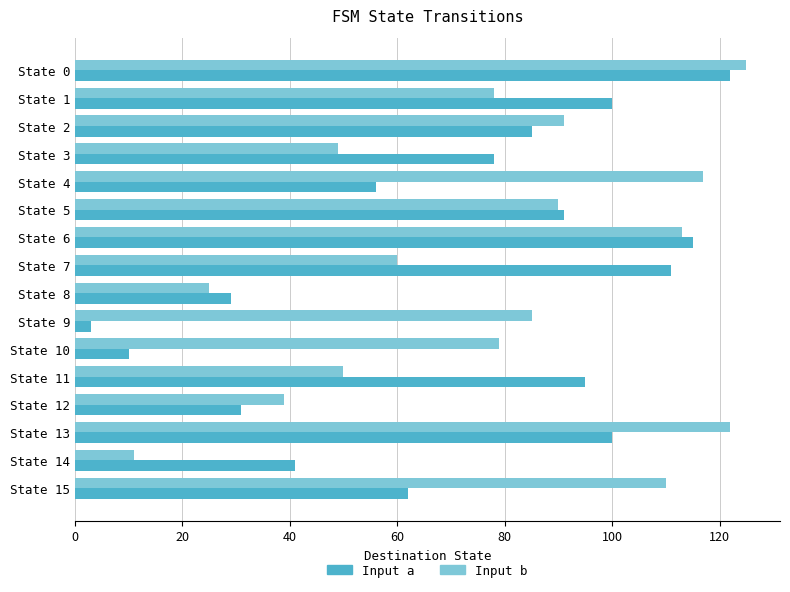

Is it true that Input a equals 41 at State 14?

True